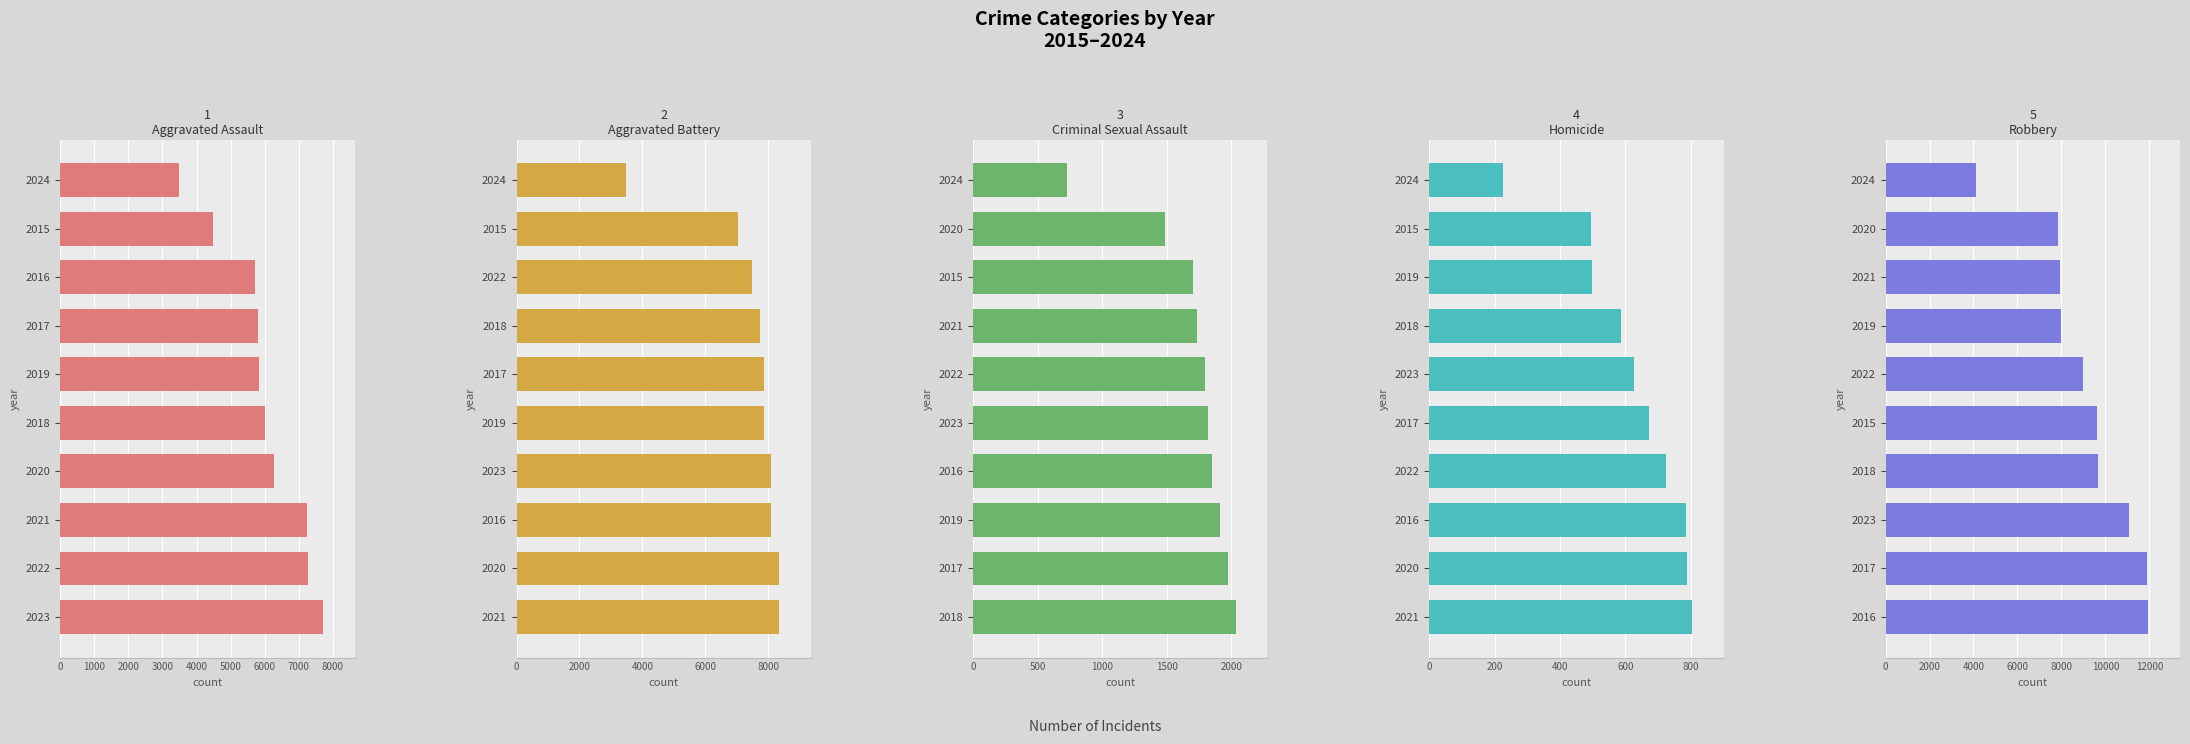

How many bars are there in each group?

5